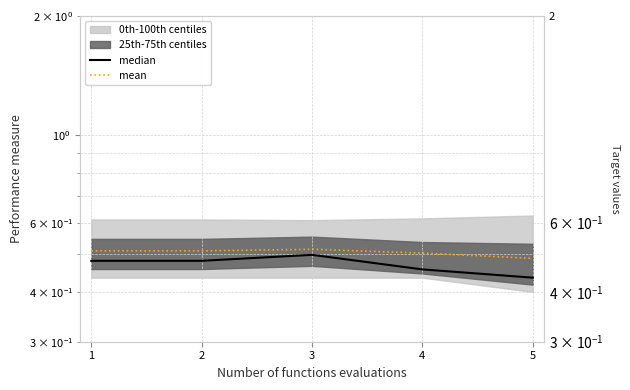

At which category is the sum across all series the highest?

3